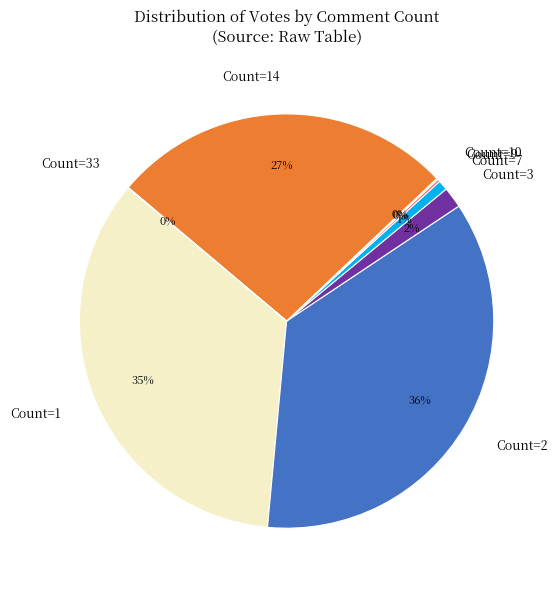

To the nearest percent, what is the difference between the largest and smallest slice percentages?

36%